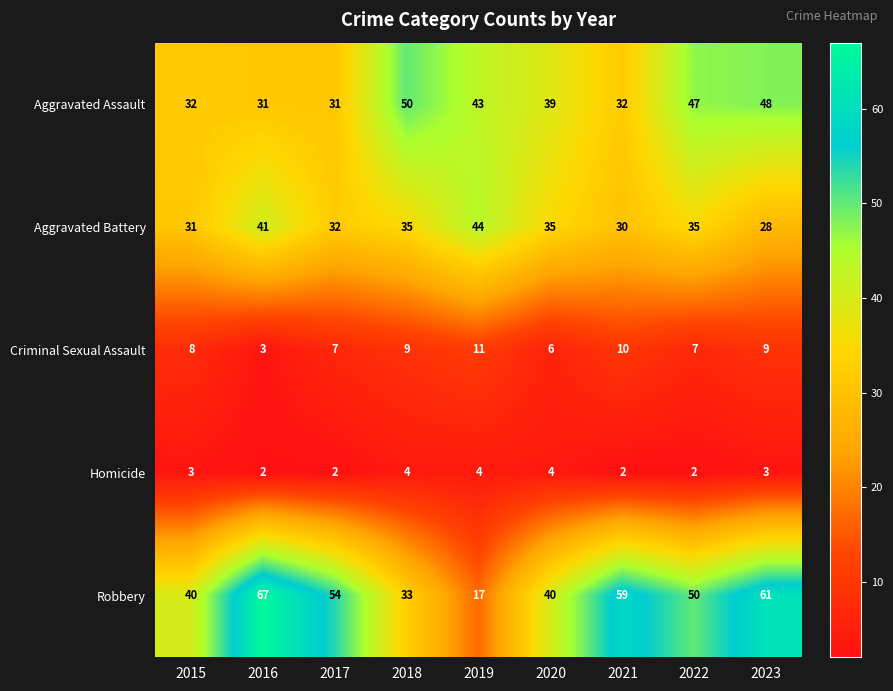

Is it true that Criminal Sexual Assault equals 5 at 2021?

False